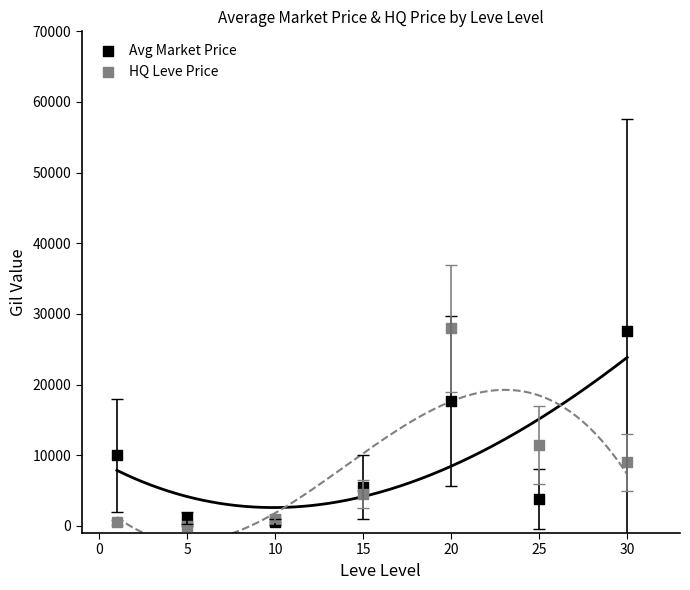

Across all series, what Y value is closest to 14000?

11500